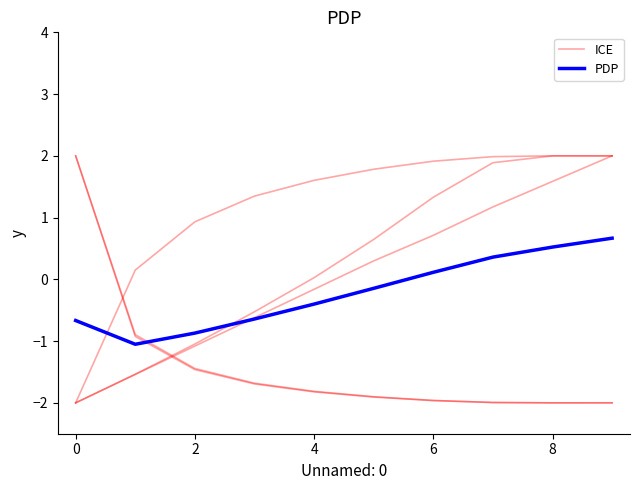

True or false: ICE and PDP cross at least once.

True